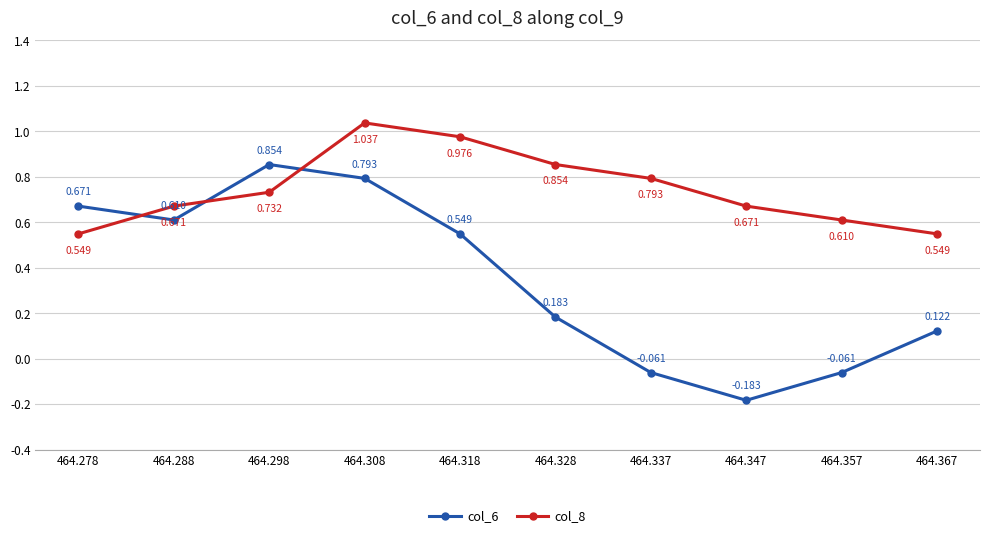

What is the sum of the col_8 values at 464.337 and 464.308?

1.8